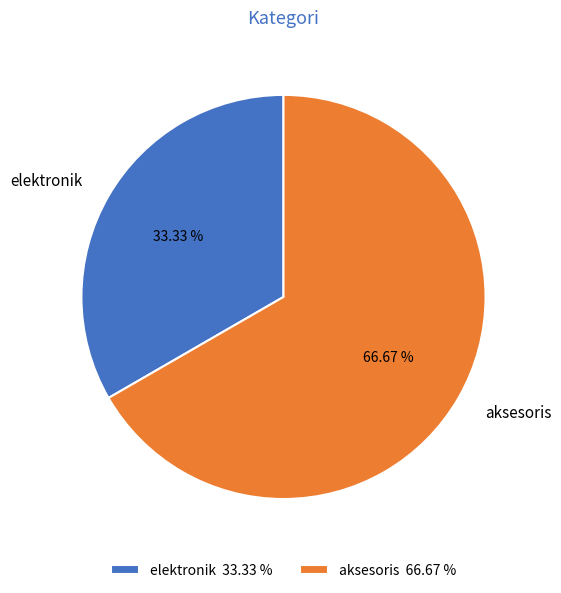

Which slice is the smallest?

elektronik